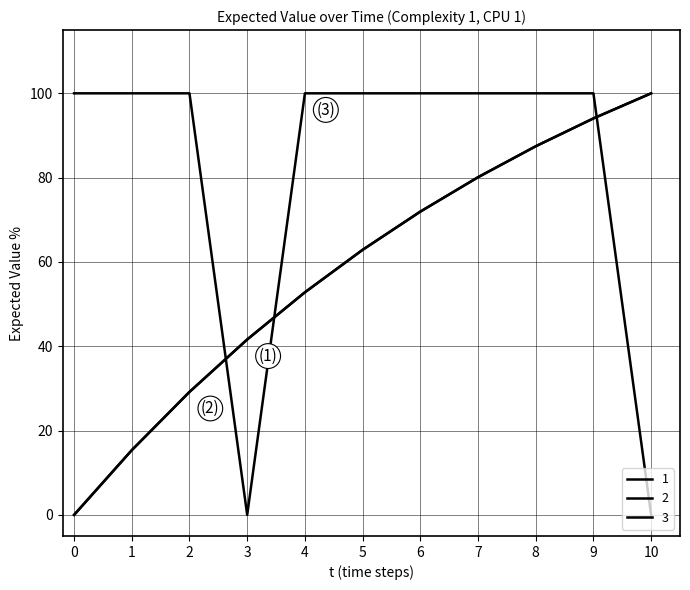

Does the chart have visible grid lines?

Yes